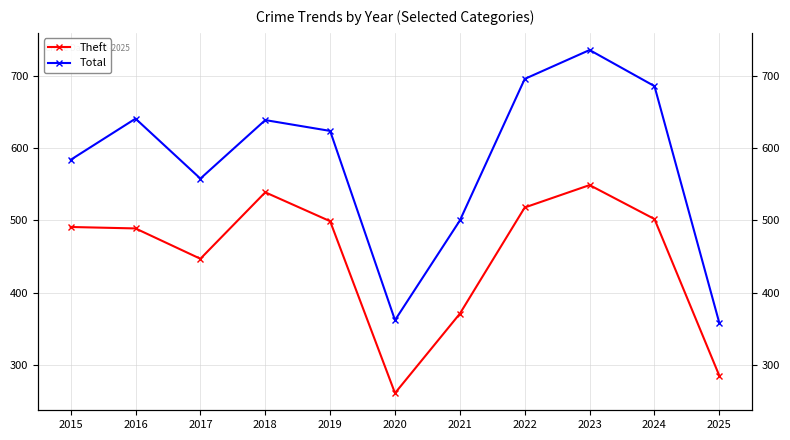

Between 2015 and 2019, which series saw the biggest shift?

Total